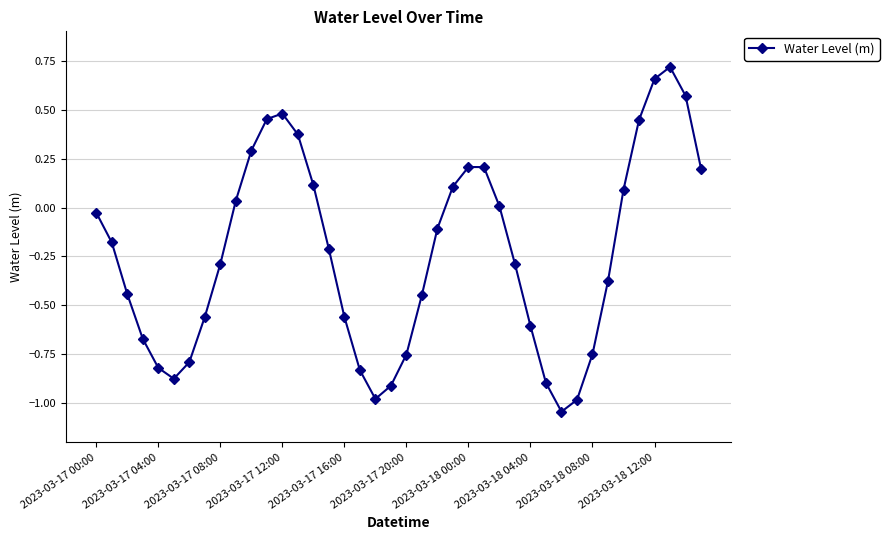

How many points are lower than both their immediate neighbors (excluding endpoints)?

3